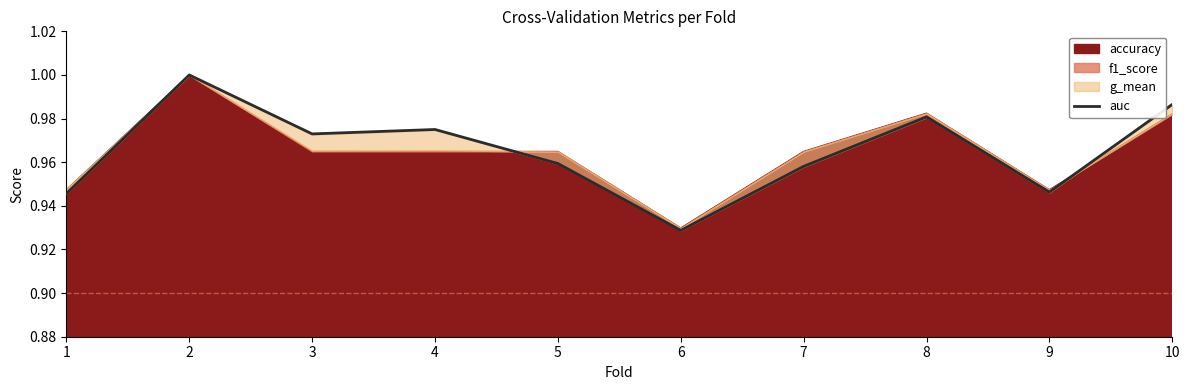

Rank the categories by value from highest to lowest.

2, 10, 8, 4, 3, 5, 7, 9, 1, 6